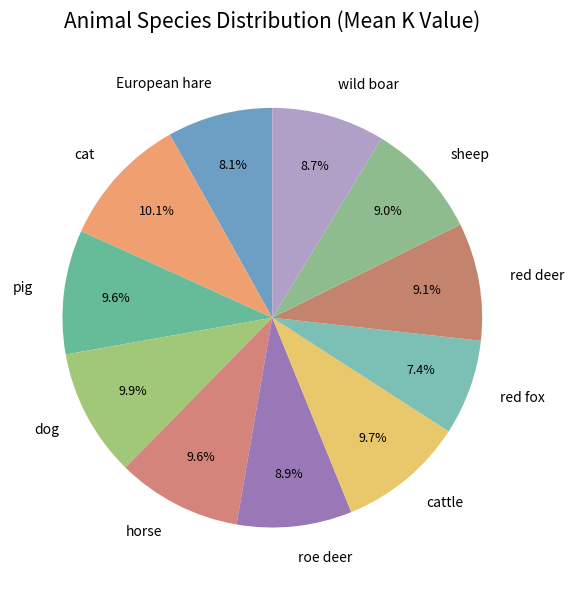

Between cat and sheep, which is larger?

cat